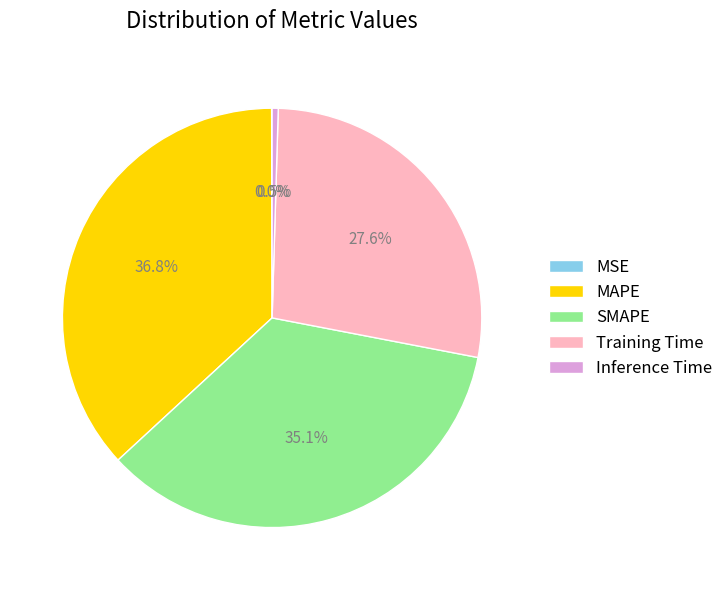

Which slice is the largest?

MAPE